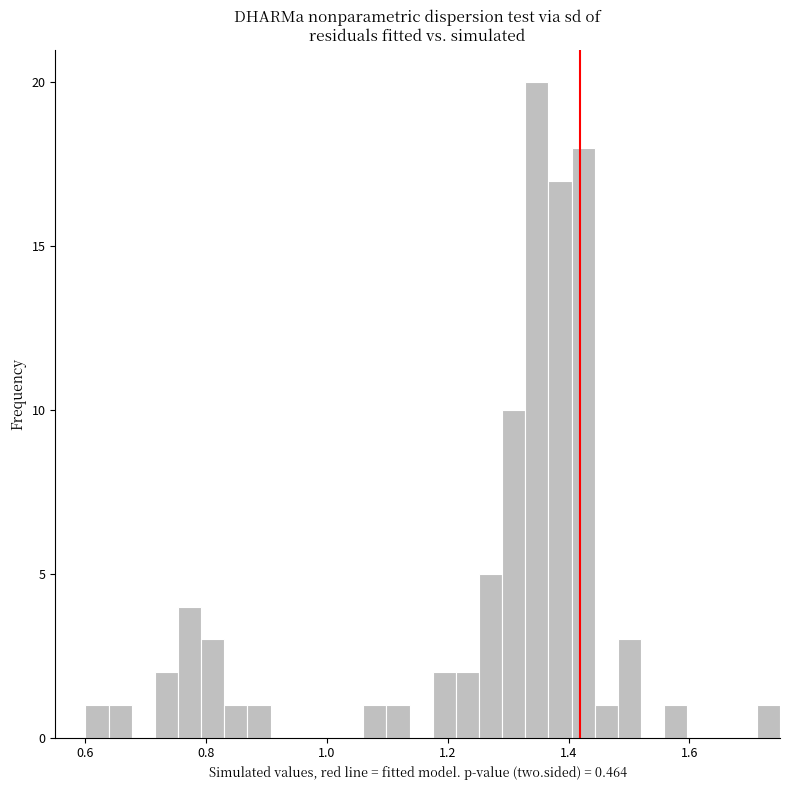

Read against the x-axis, roughly where is the centre of the tallest bar?

1.34